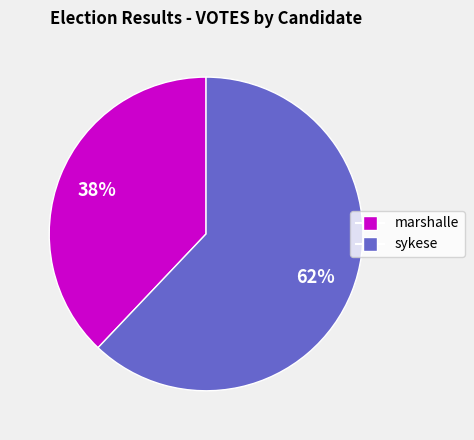

Which category has the smallest portion of the pie?

marshalle